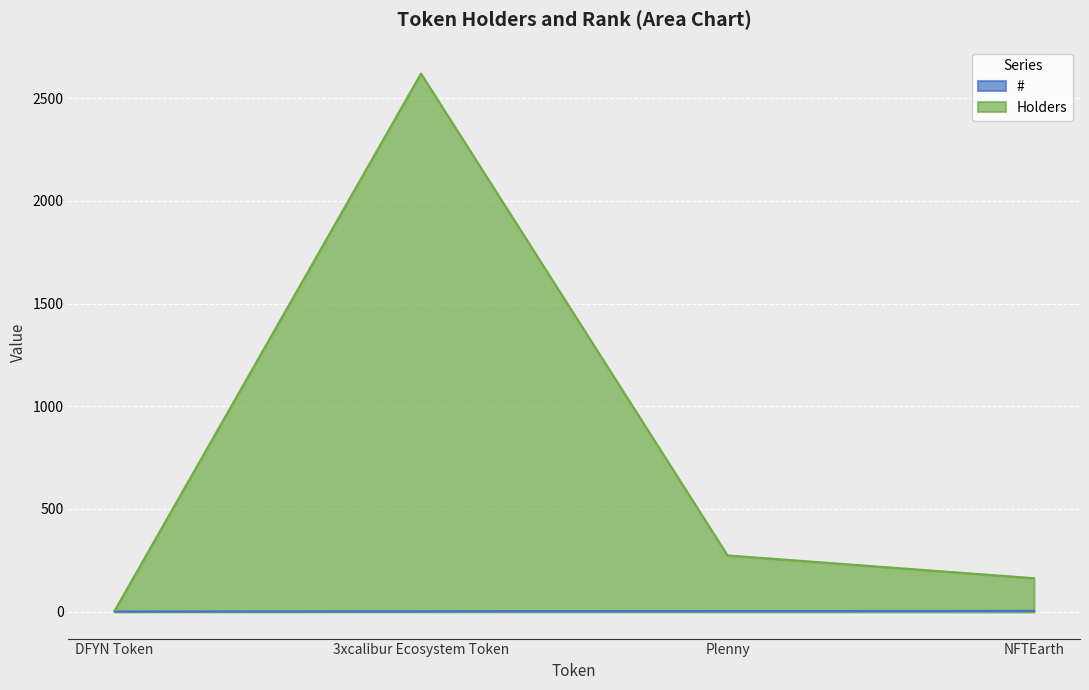

What is the average value of the Holders series?

765